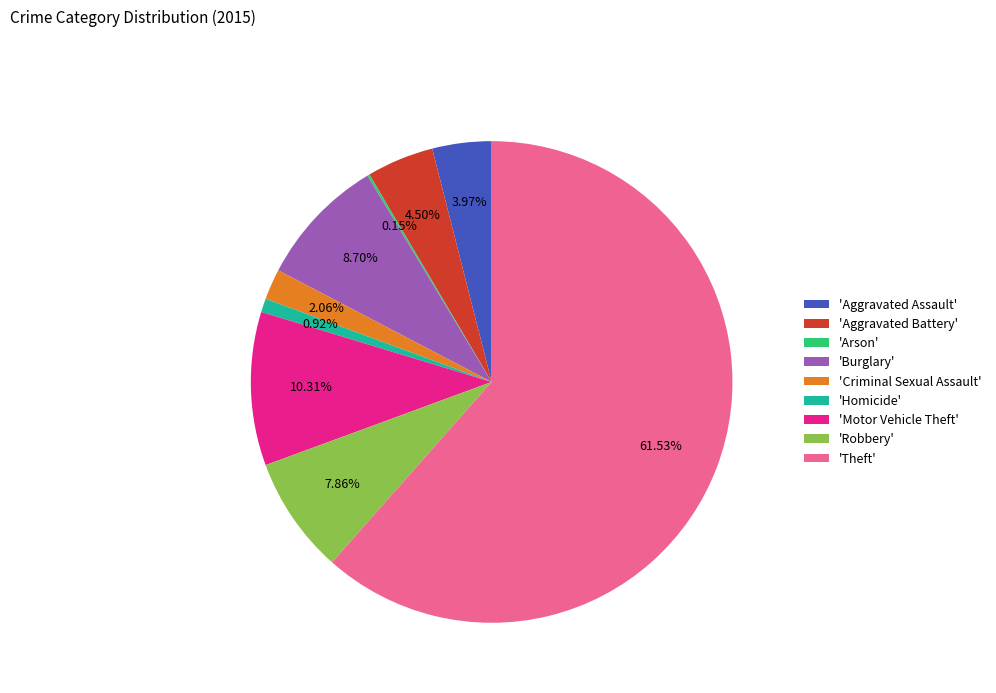

Does any single category account for the majority?

Yes